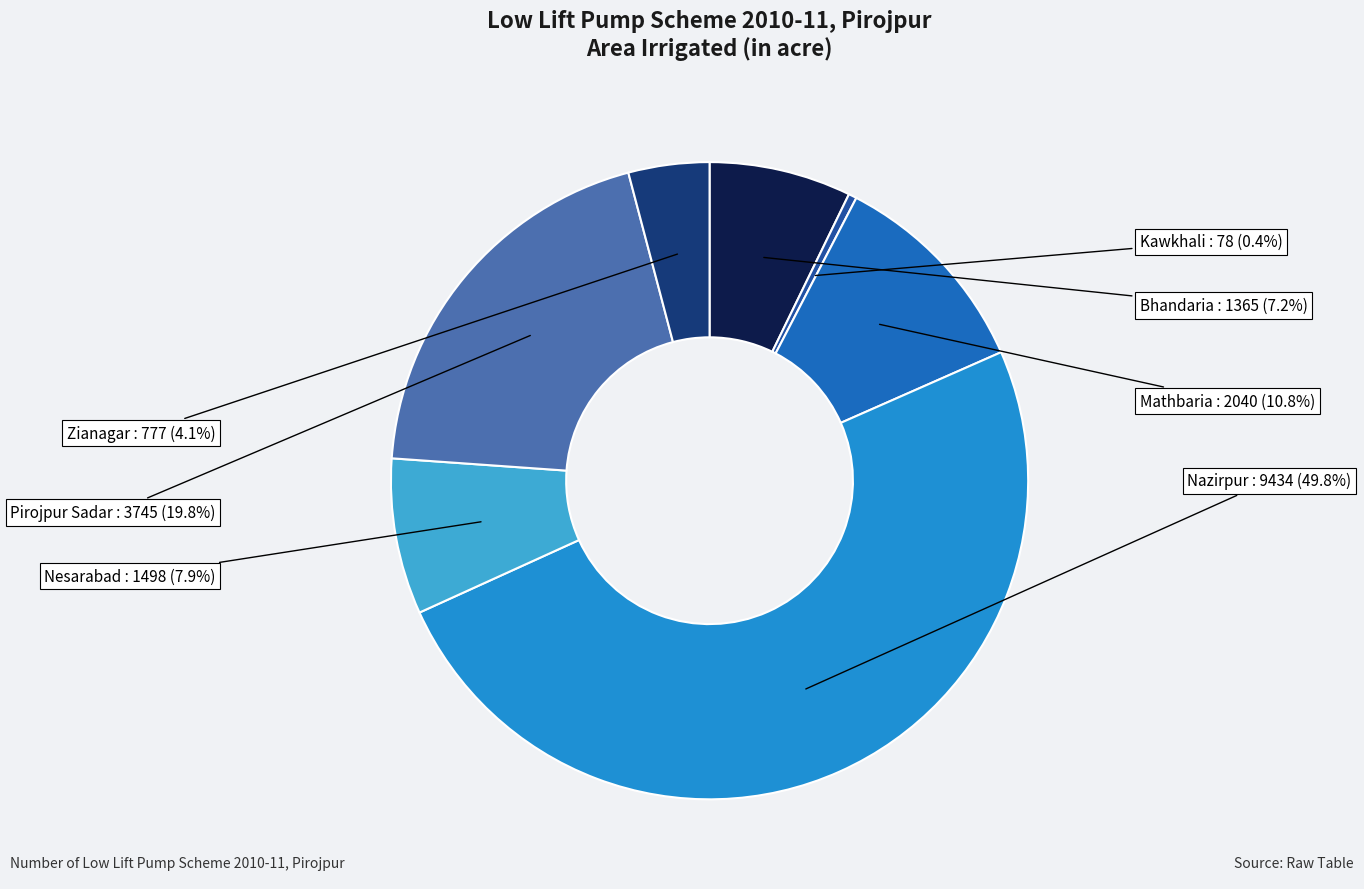

Which category has the smallest portion of the pie?

Kawkhali